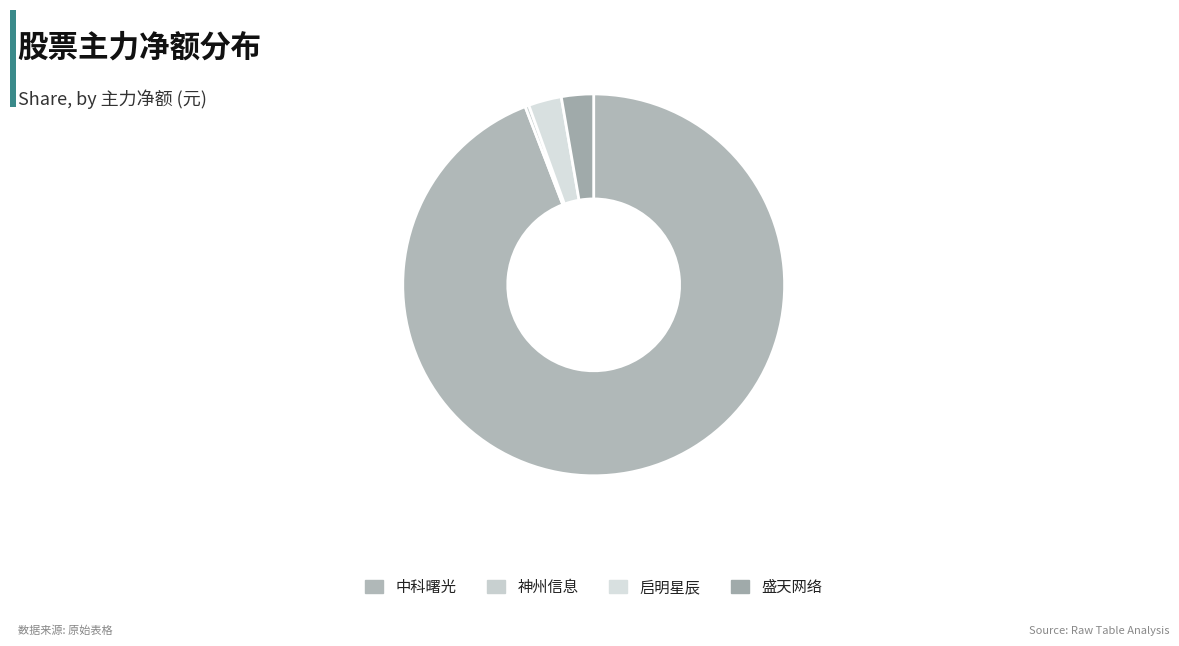

To the nearest percent, what percentage of the pie is 中科曙光?

94%